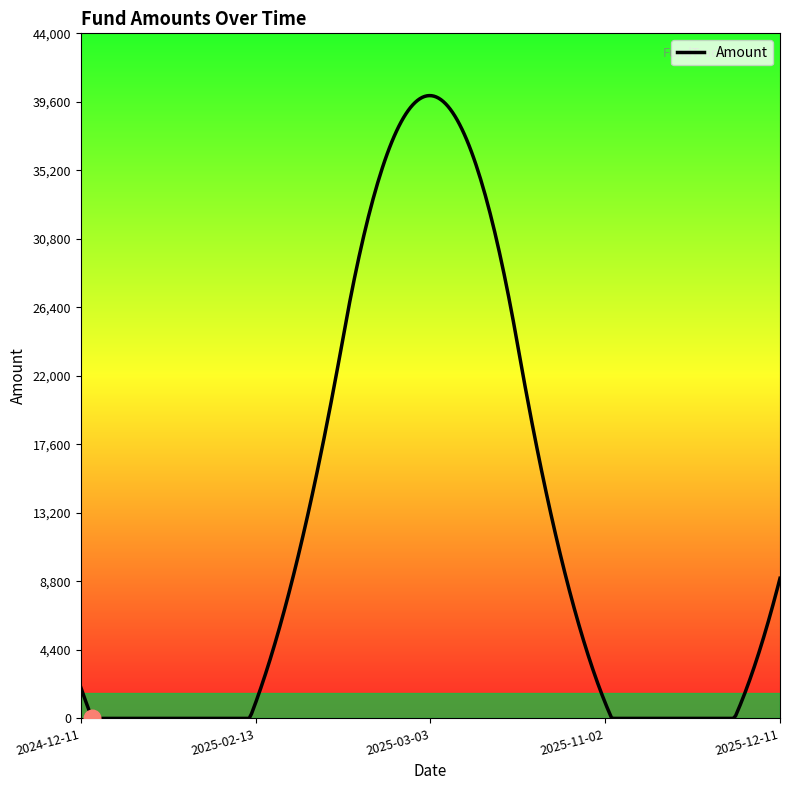

What is the difference between the maximum and minimum values?

40000.5